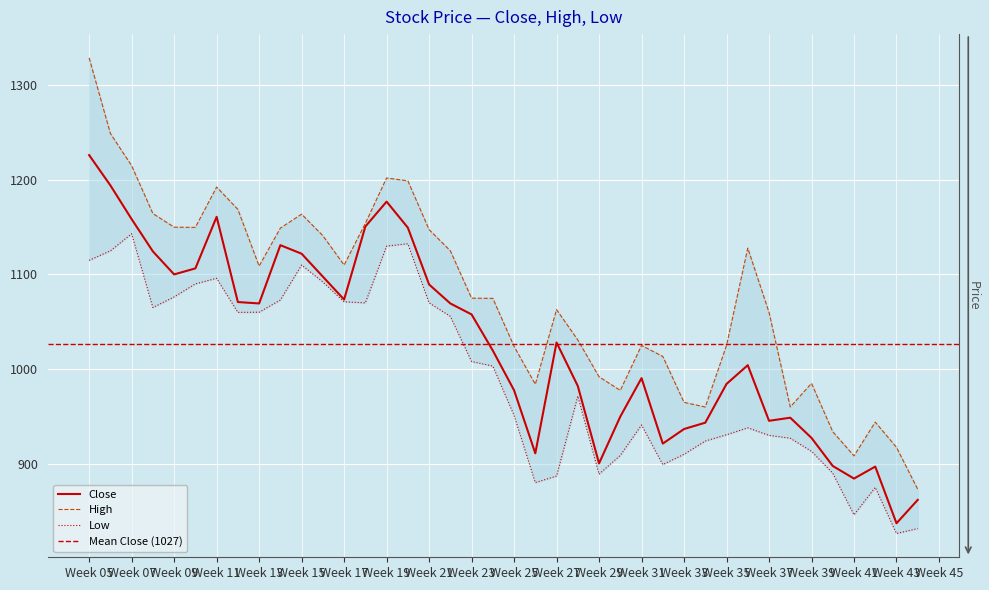

Reading right to left, transcribe all the data shown in this chart.

Close: 861.8	837.1	897.0	884.3	897.7	927.3	948.7	945.4	1004.2	984.3	943.4	936.7	921.3	990.5	949.8	900.4	982.2	1028.2	911.0	977.7	1019.6	1057.8	1069.4	1089.4	1149.5	1177.0	1150.7	1073.6	1097.8	1121.9	1131.0	1069.4	1070.9	1160.9	1106.4	1100.1	1124.4	1158.5	1194.2	1226.2
High: 873.0	917.3	944.0	908.3	933.8	985.0	960.0	1060.0	1127.9	1025.0	960.0	964.9	1013.4	1025.0	977.5	991.9	1030.8	1062.9	984.0	1024.0	1074.8	1075.0	1125.1	1147.4	1199.0	1202.0	1154.0	1110.0	1141.0	1163.8	1149.0	1108.9	1168.8	1192.4	1149.8	1150.0	1164.4	1214.9	1249.0	1328.9
Low: 831.5	826.3	875.0	846.0	890.0	913.2	927.0	930.0	938.0	930.7	924.0	910.0	899.2	941.0	908.8	889.0	971.5	887.0	880.1	951.2	1003.2	1008.0	1055.8	1070.1	1132.5	1130.0	1070.0	1071.2	1092.1	1110.0	1073.1	1060.2	1059.9	1096.0	1090.1	1076.3	1065.1	1143.1	1125.0	1115.0